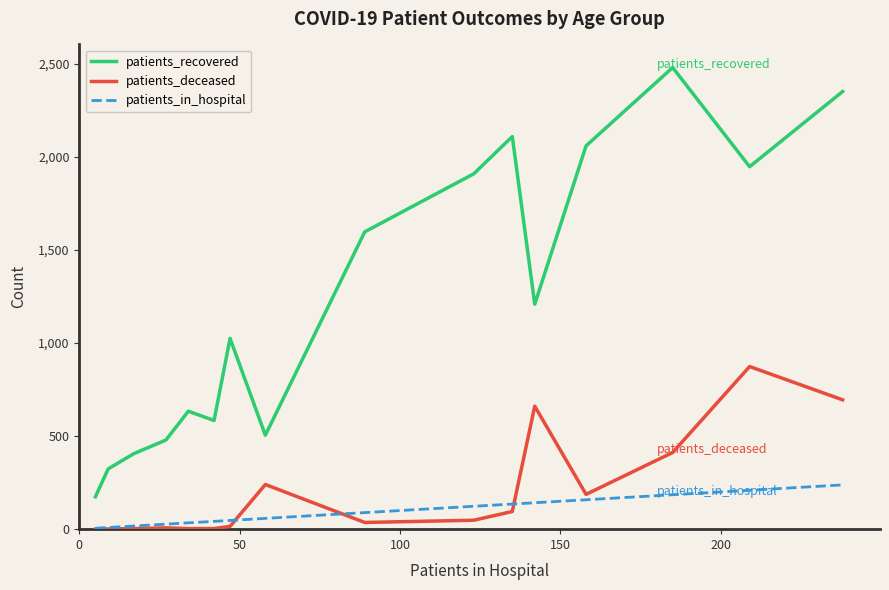

Which series has the largest range (max minus min)?

patients_recovered